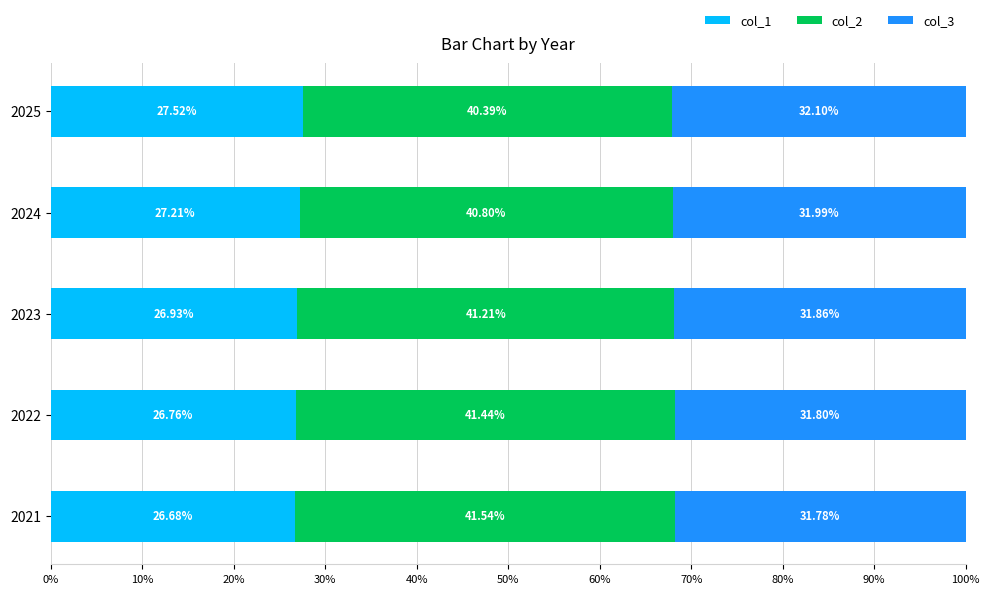

List the labels in order of col_1 value, largest first.

2025, 2024, 2023, 2022, 2021